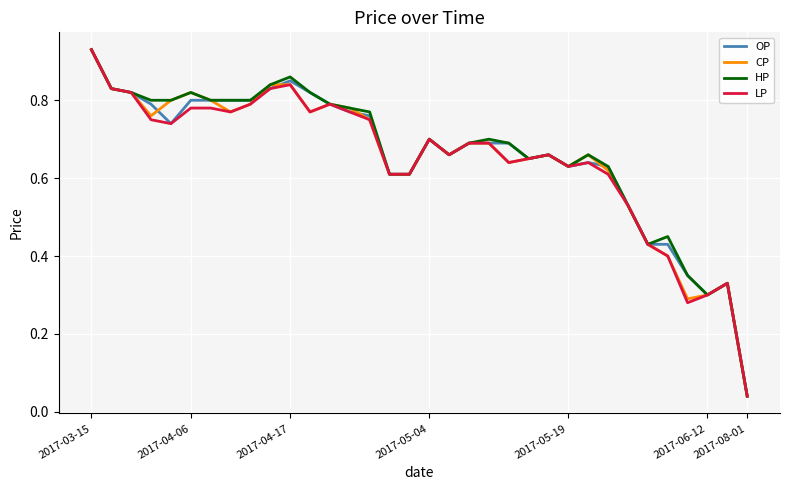

True or false: CP and HP cross at least once.

False